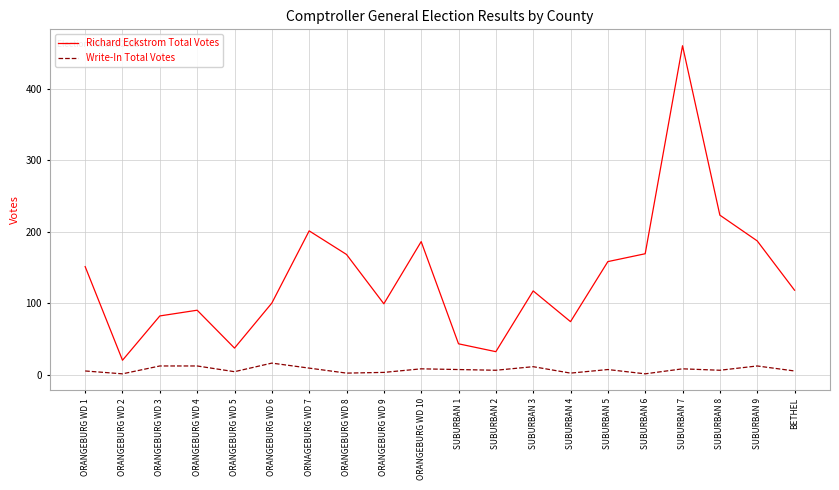

At ORANGEBURG WD 4, list the series in order from smallest to largest.

Write-In Total Votes, Richard Eckstrom Total Votes